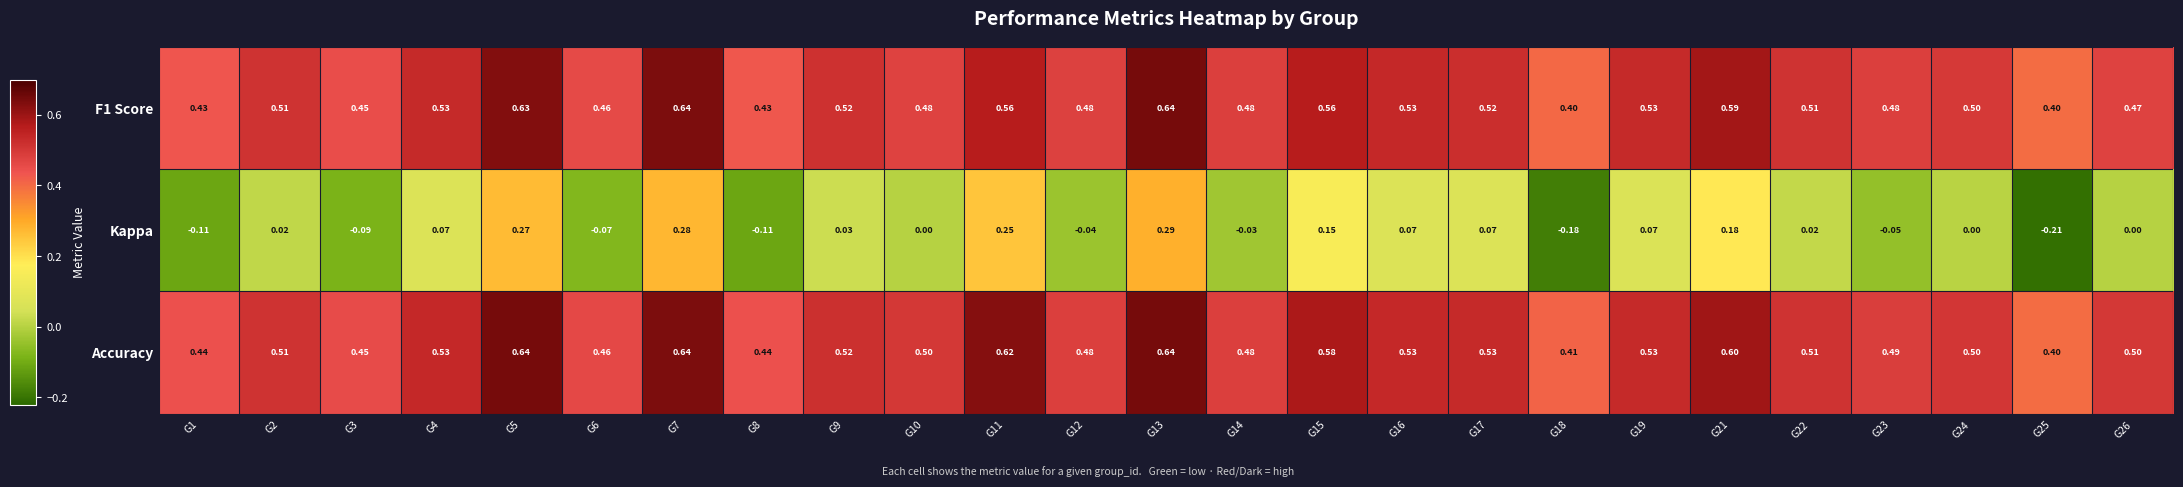

Which series has the largest range (max minus min)?

Kappa